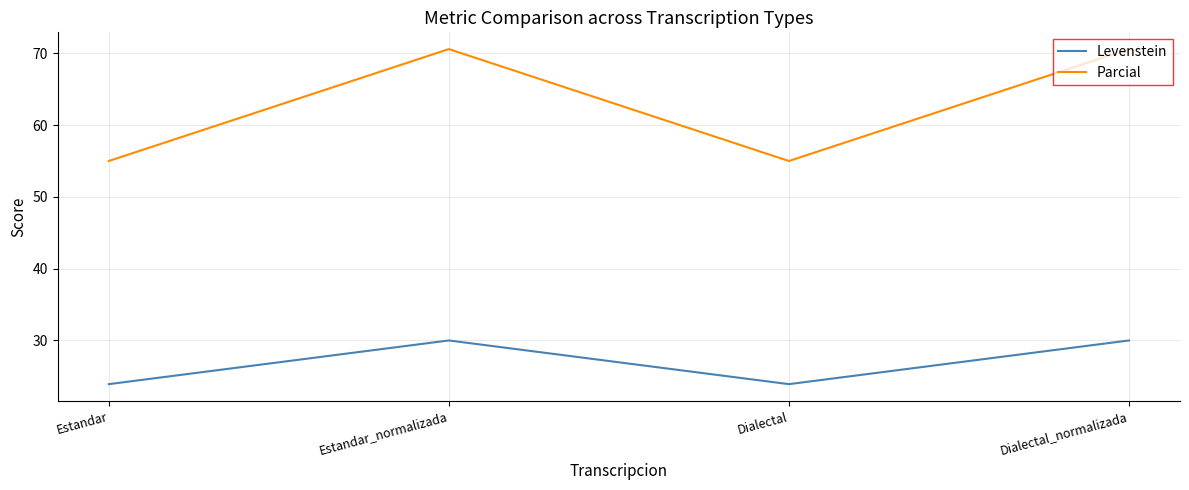

Reading left to right, extract all data points from this chart.

Levenstein: 23.9	30.0	23.9	30.0
Parcial: 55.0	70.6	55.0	70.6